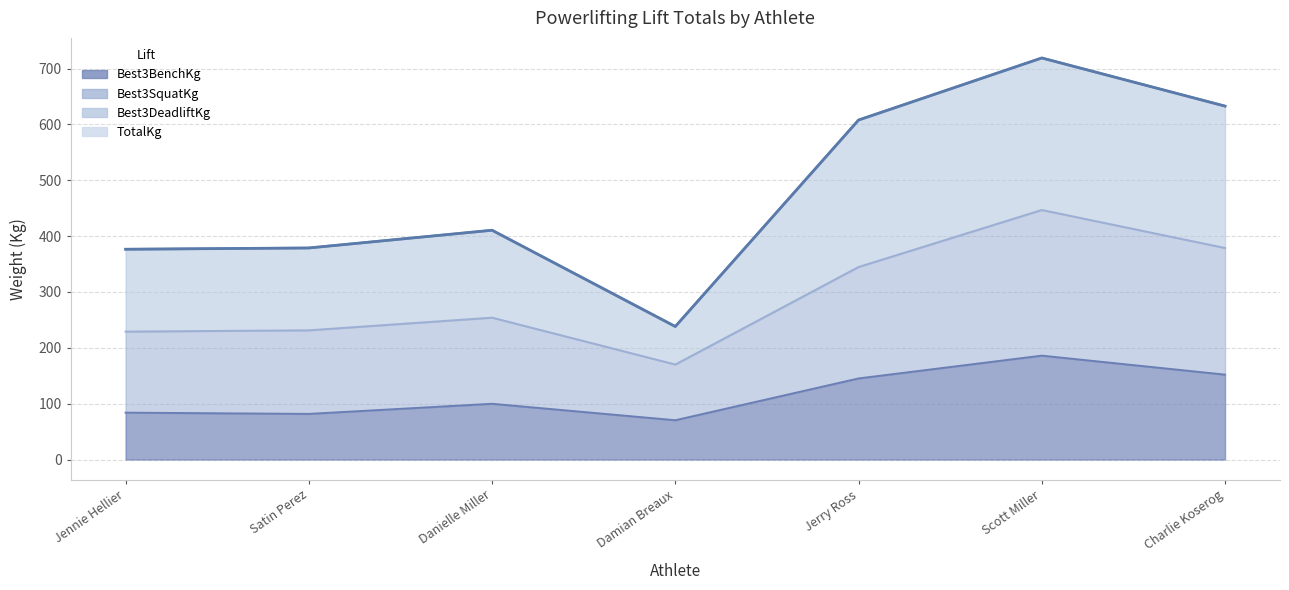

How many interior local peaks does the Best3SquatKg series have?

2